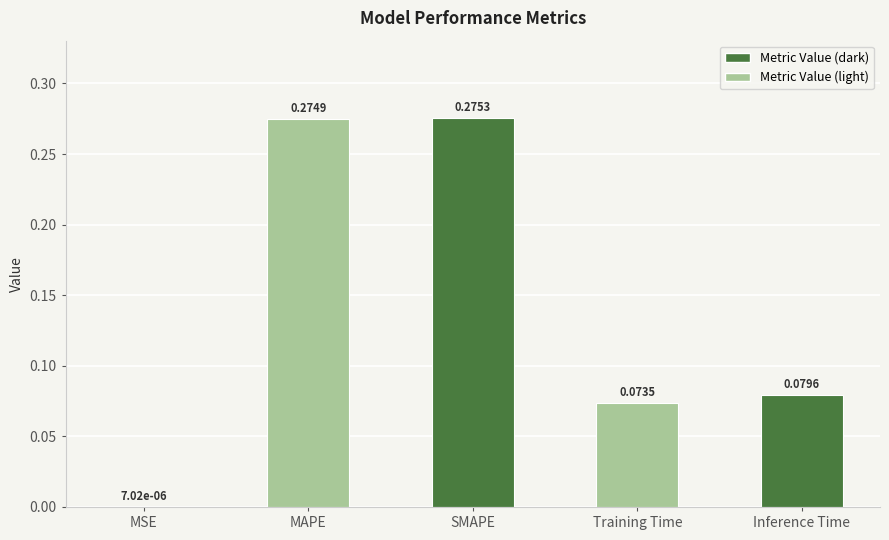

Is it true that the value at Training Time is 0.0?

False